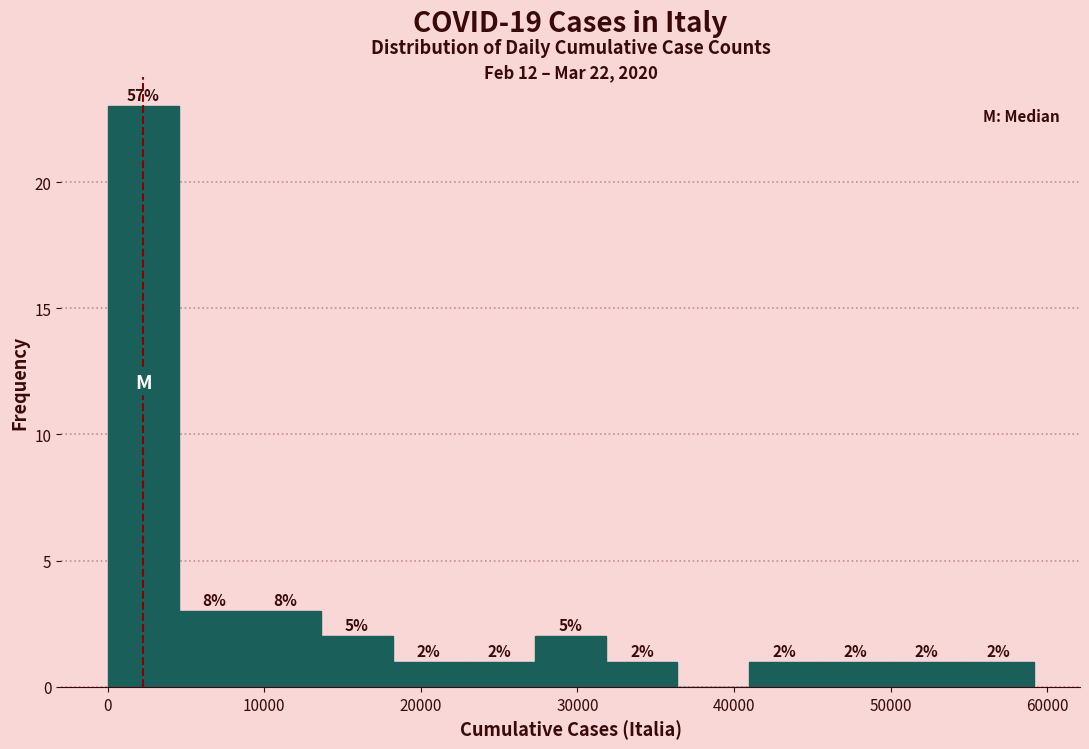

Over which range of the x-axis is the bar tallest?

0 to 5000